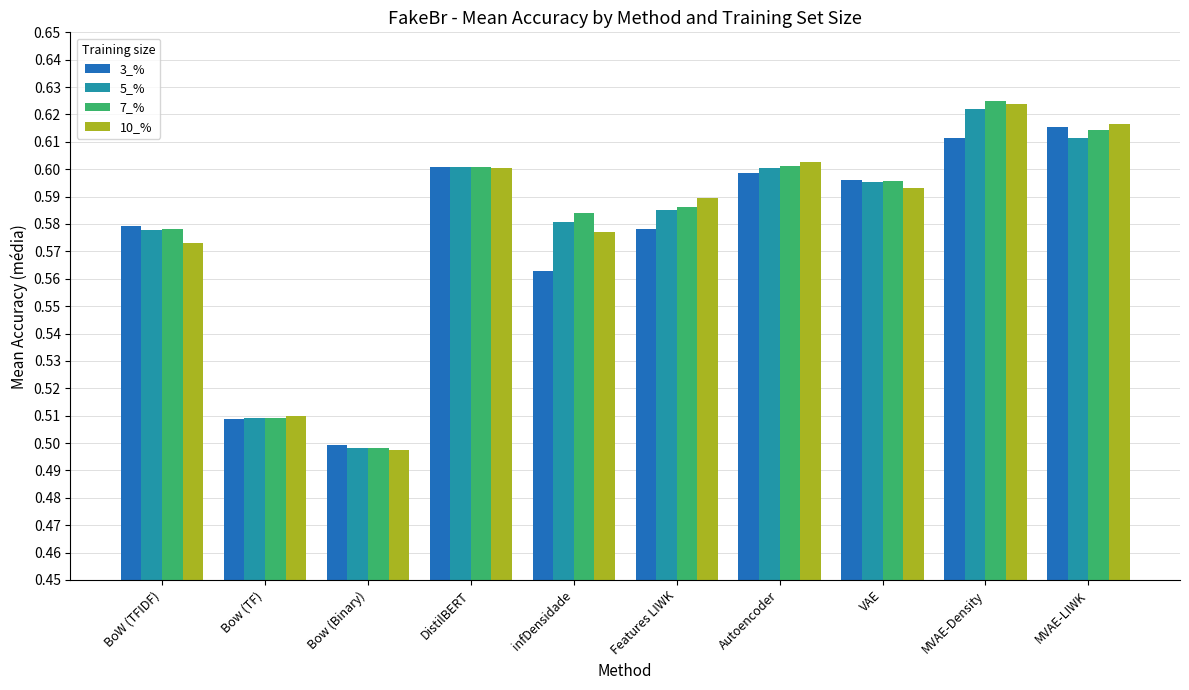

Which category has the lowest value in the 10_% series?

Bow (Binary)